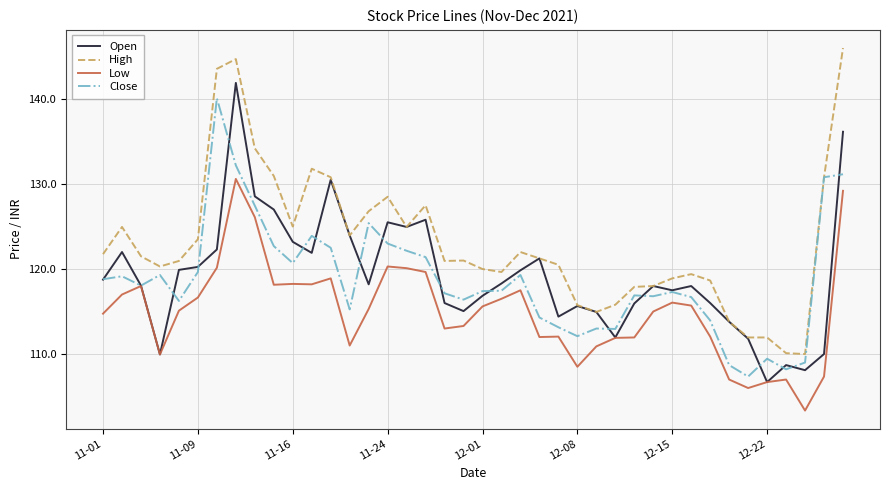

Which series has the largest total across all categories?

High